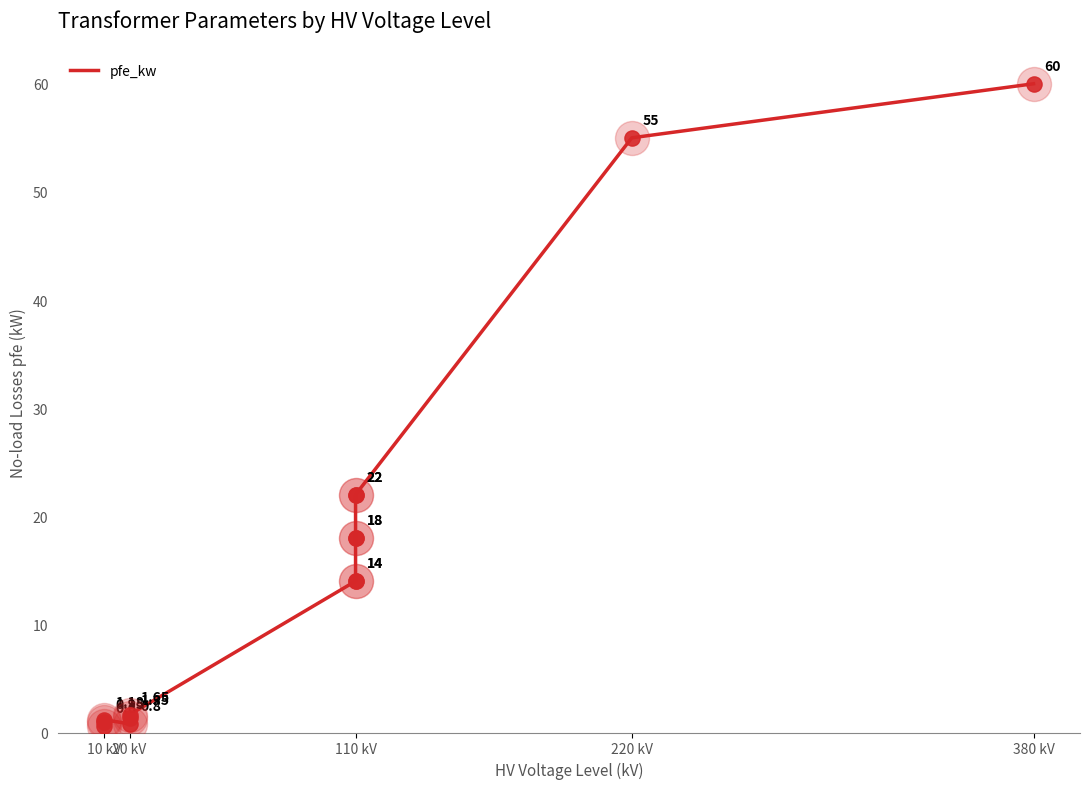

What is the change in value from 10 kV to 110 kV?

+17.1